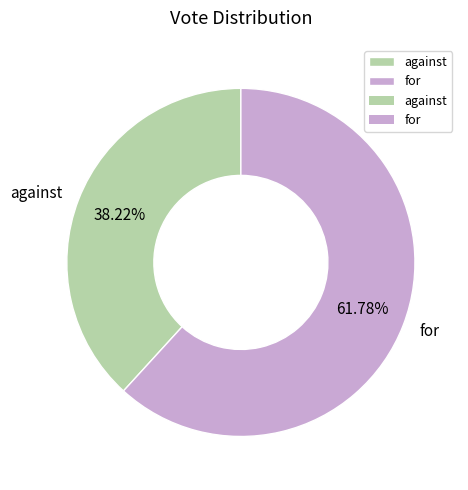

What is the total percentage of for and against?

100.0%